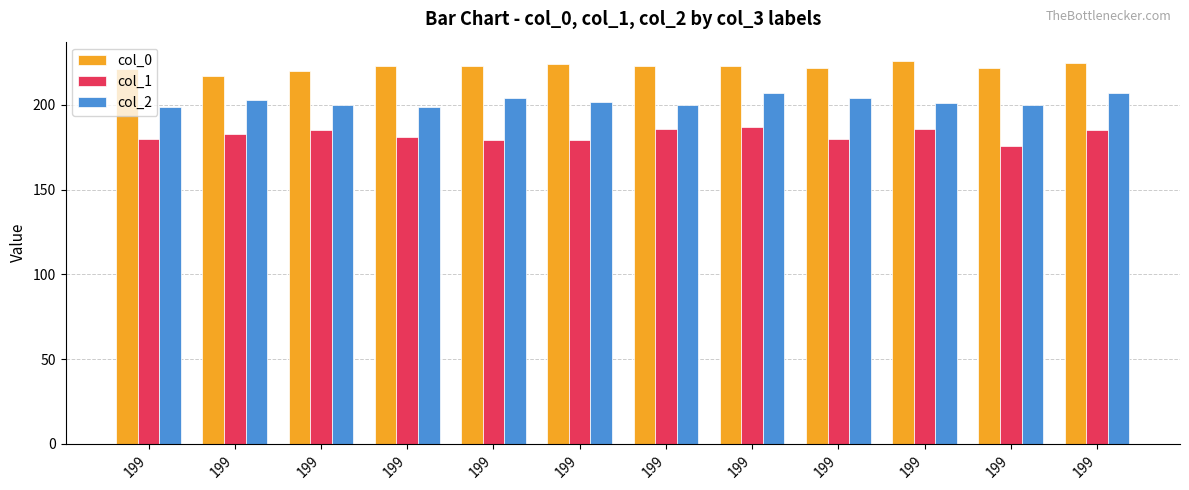

Is the value of col_1 at 199 greater than the value of col_2 at 199?

No